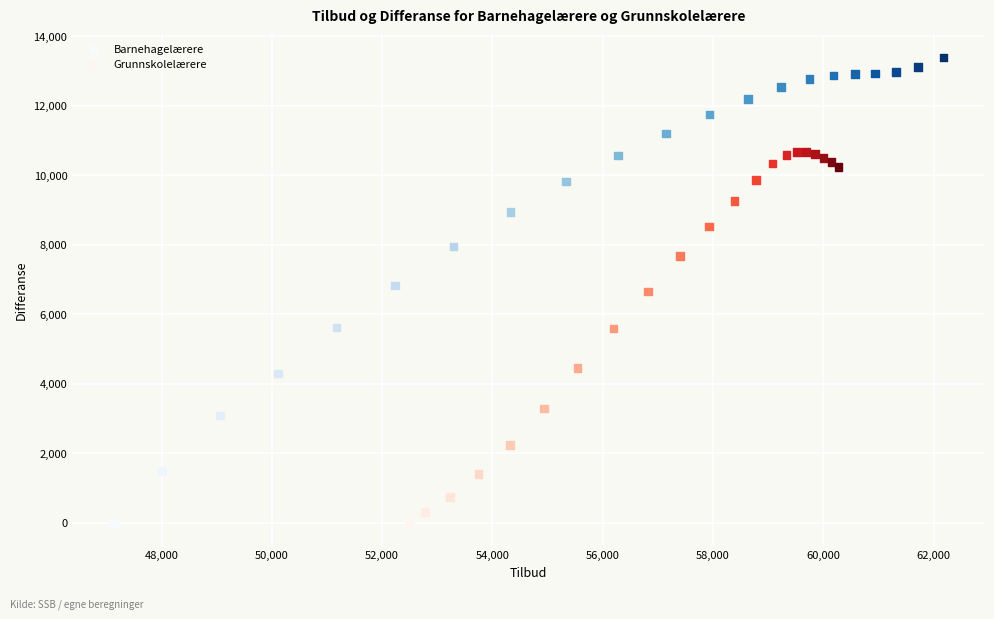

What are all the series names shown in the legend?

Barnehagelærere, Grunnskolelærere